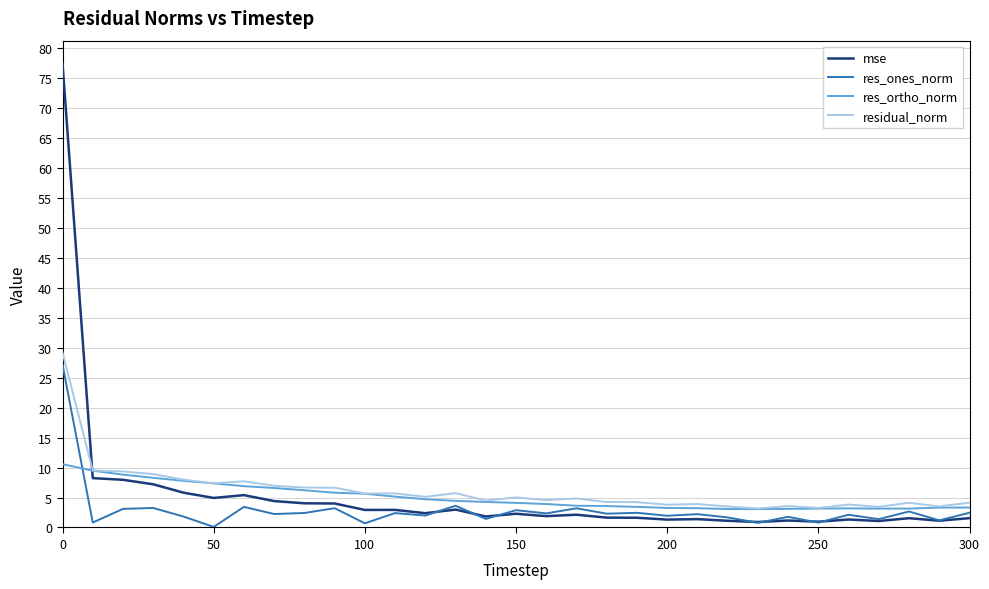

True or false: residual_norm and mse cross at least once.

True